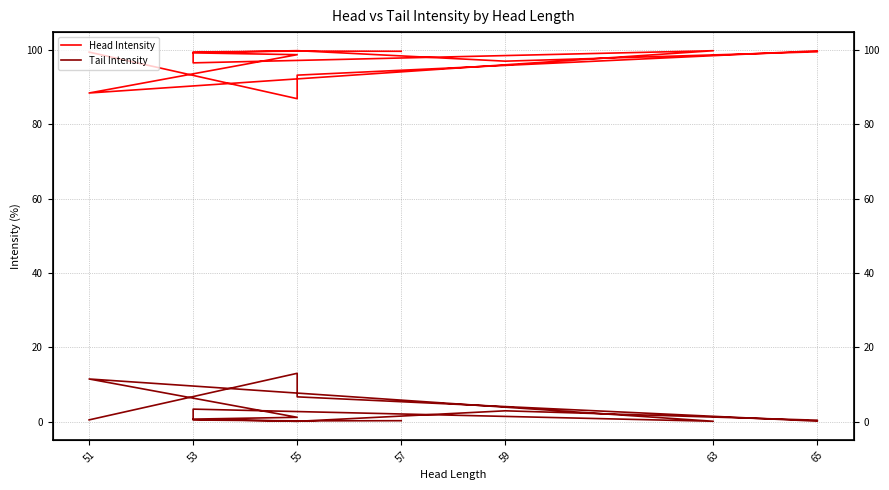

What is the value of the Head Intensity point at the 2nd from the left?

86.9